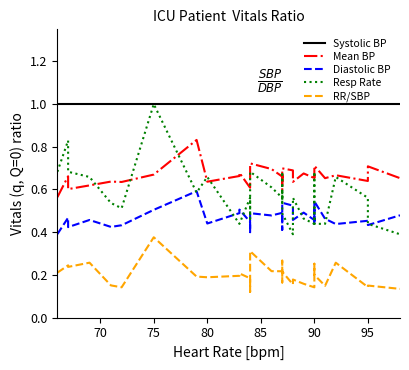

What is the average value of the Resp Rate series?

0.6